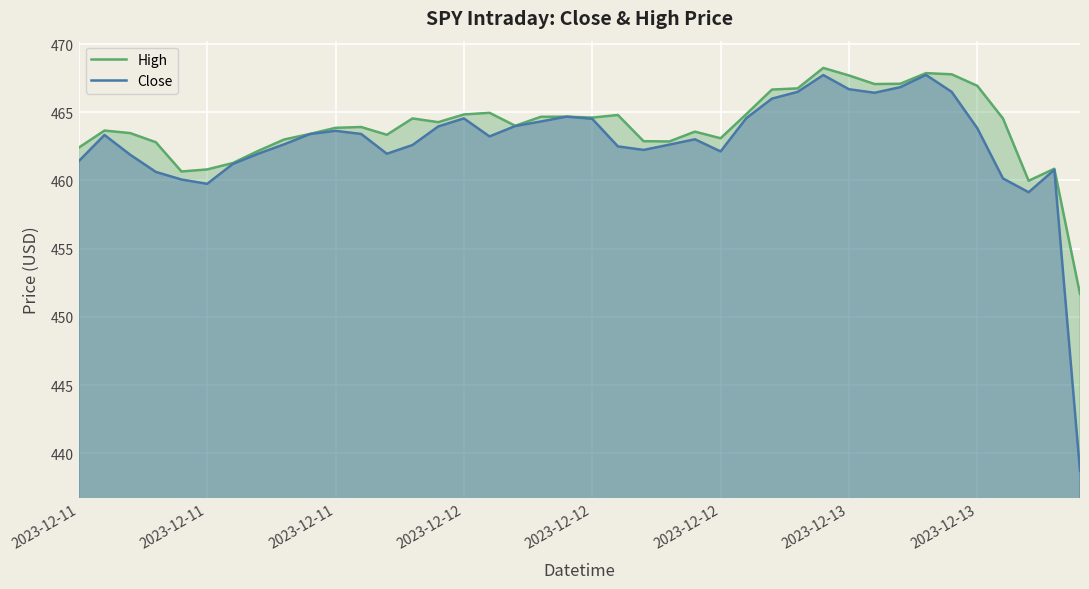

Rank the series by their maximum value, from lowest to highest.

Close, High